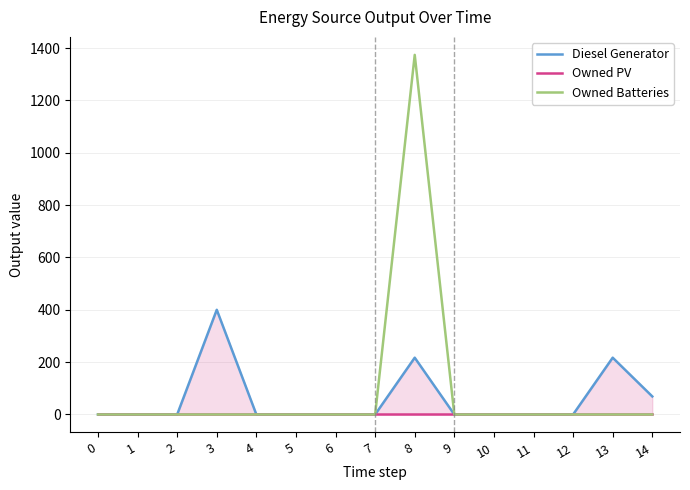

Reading left to right, list all the values displayed in this chart.

Diesel Generator: 0	0	0	400	0	0	0	0	217	0	0	0	0	217	69
Owned PV: 0	0	0	0	0	0	0	0	0	0	0	0	0	0	0
Owned Batteries: 0	0	0	0	0	0	0	0	1374	0	0	0	0	0	0